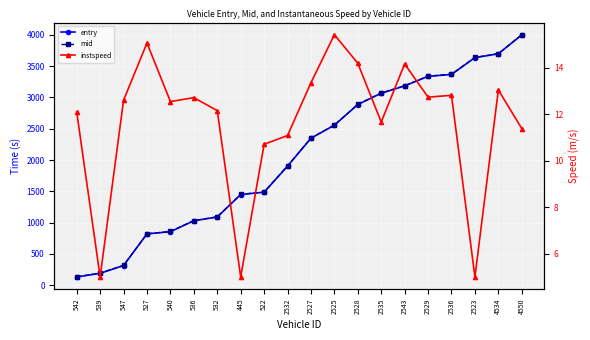

Does the chart display data point markers on the line(s)?

Yes